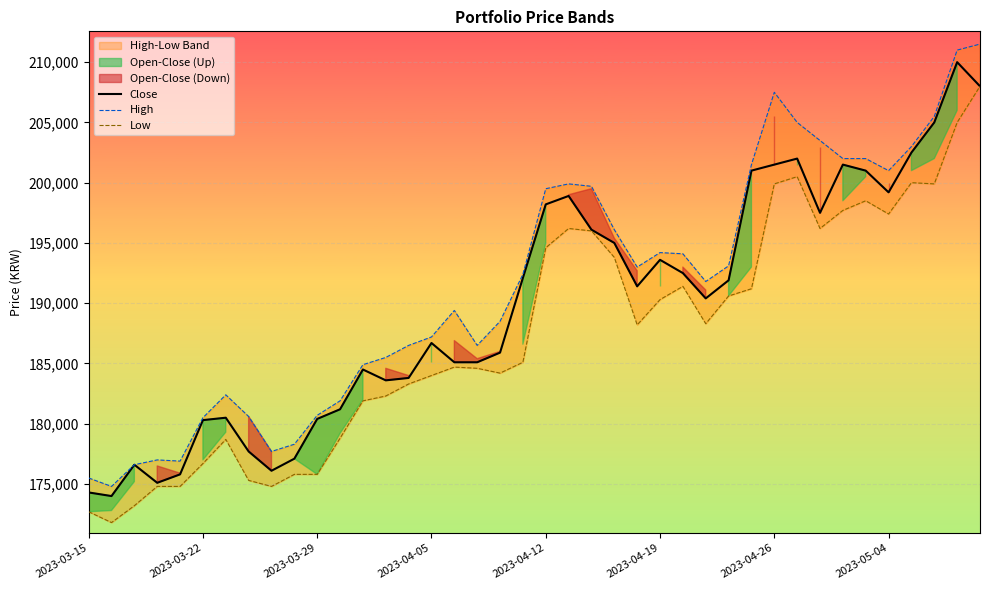

What value does the Low series have at 31, to the nearest 10?

200500